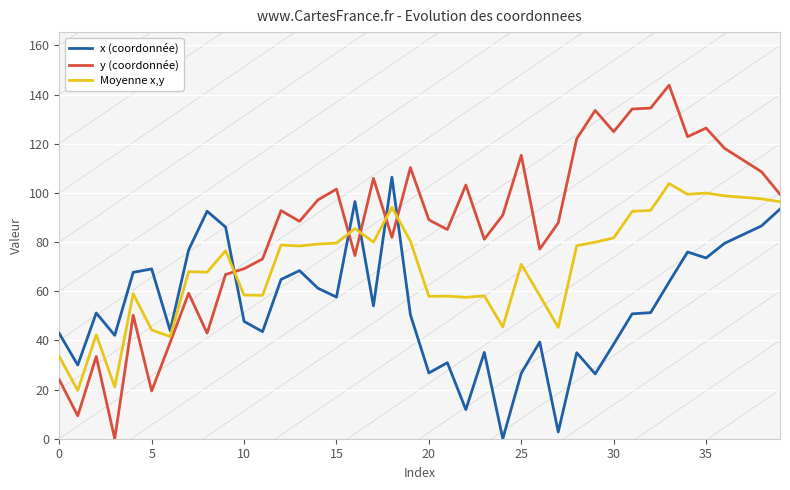

What is the label of the 5th point from the right?

35